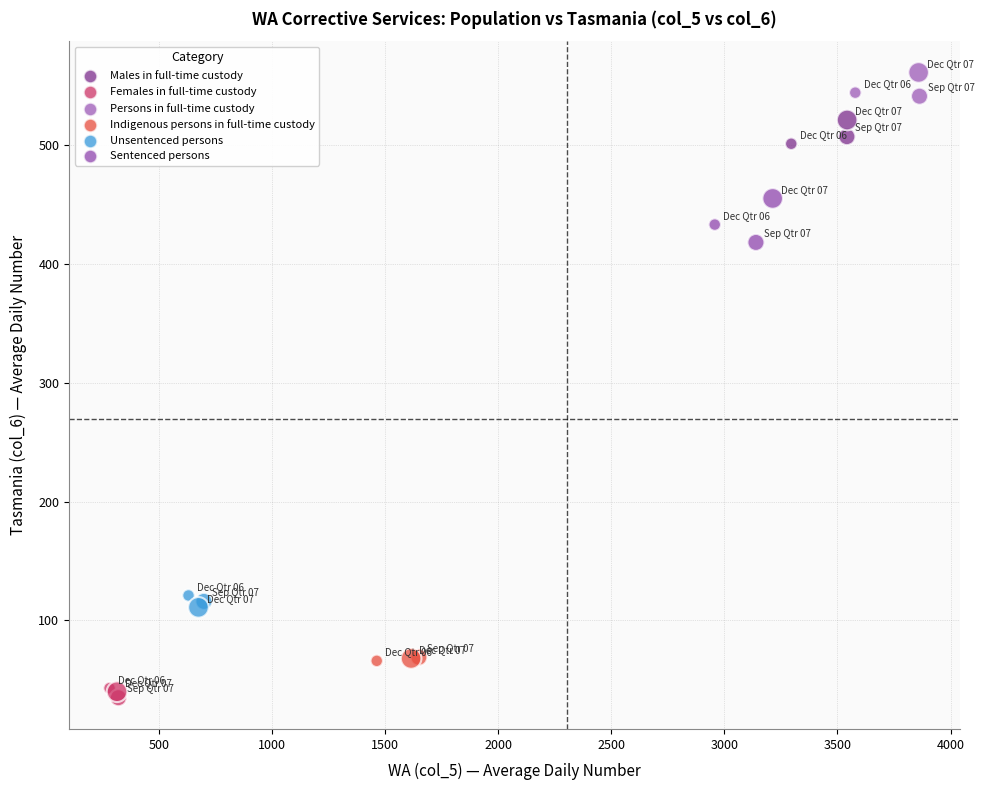

What are all the series names shown in the legend?

Males in full-time custody, Females in full-time custody, Persons in full-time custody, Indigenous persons in full-time custody, Unsentenced persons, Sentenced persons